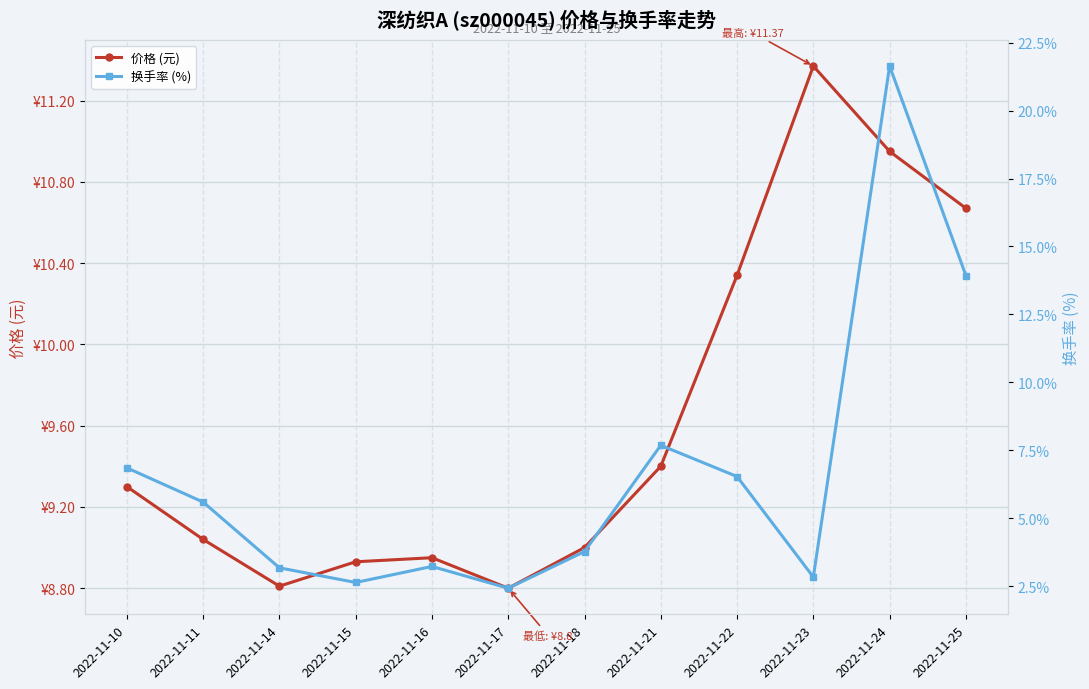

Is the value of 换手率 (%) at 2022-11-22 greater than the value of 价格 (元) at 2022-11-18?

No